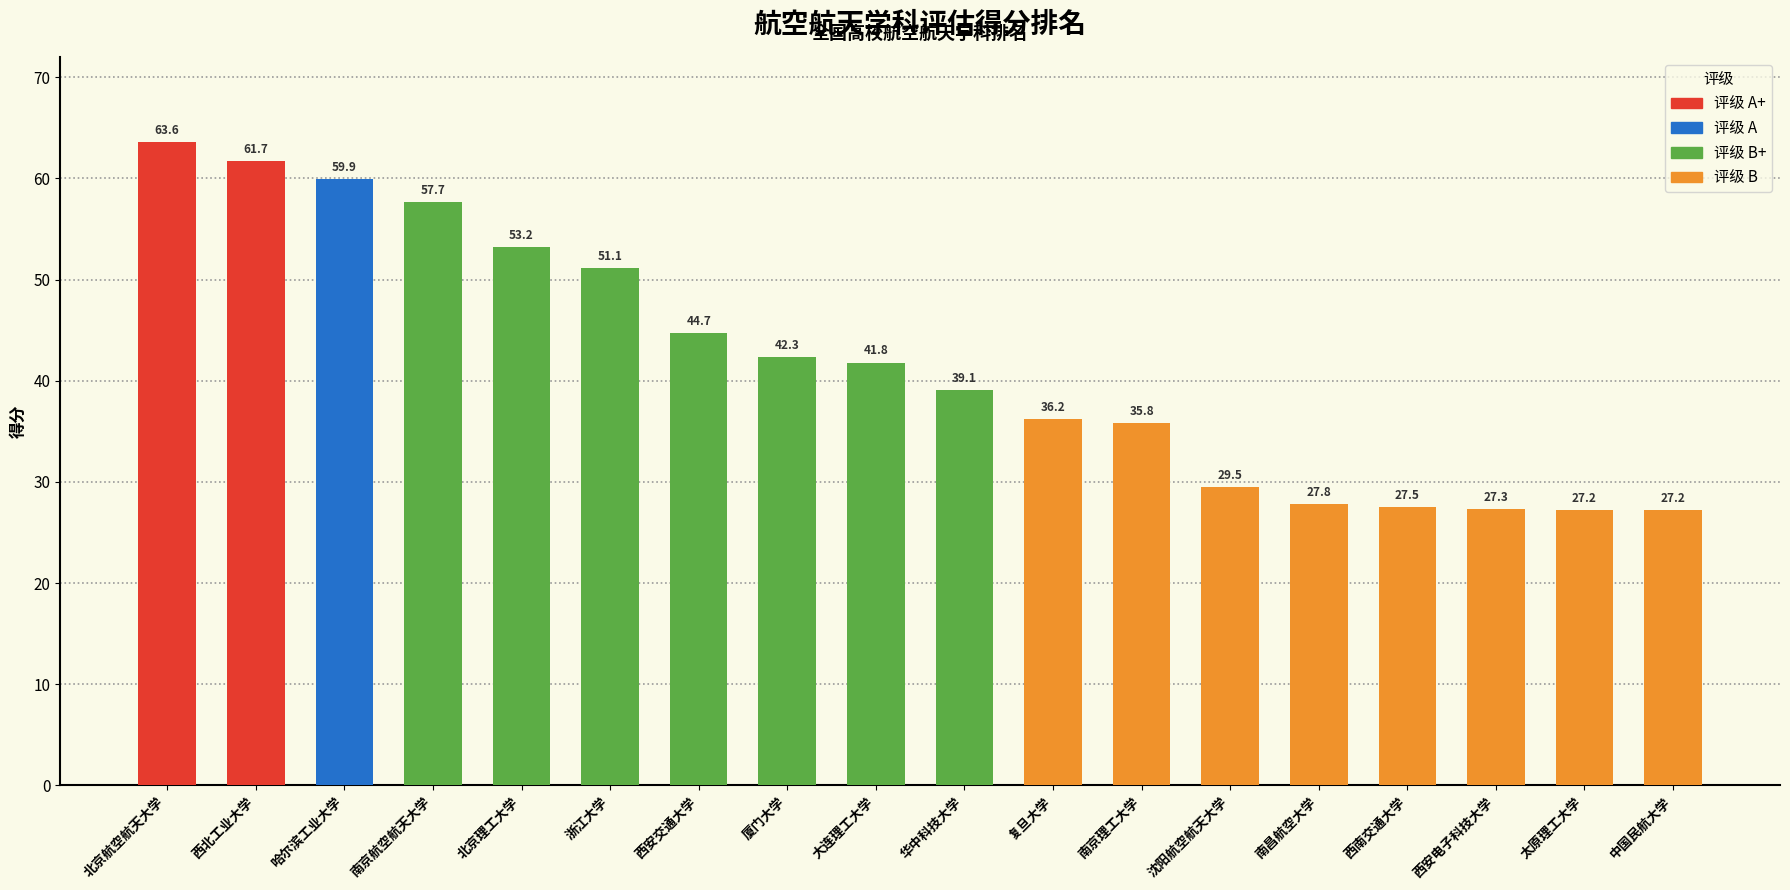

Reading right to left, extract all data points from this chart.

27.2	27.2	27.3	27.5	27.8	29.5	35.8	36.2	39.1	41.8	42.3	44.7	51.1	53.2	57.7	59.9	61.7	63.6